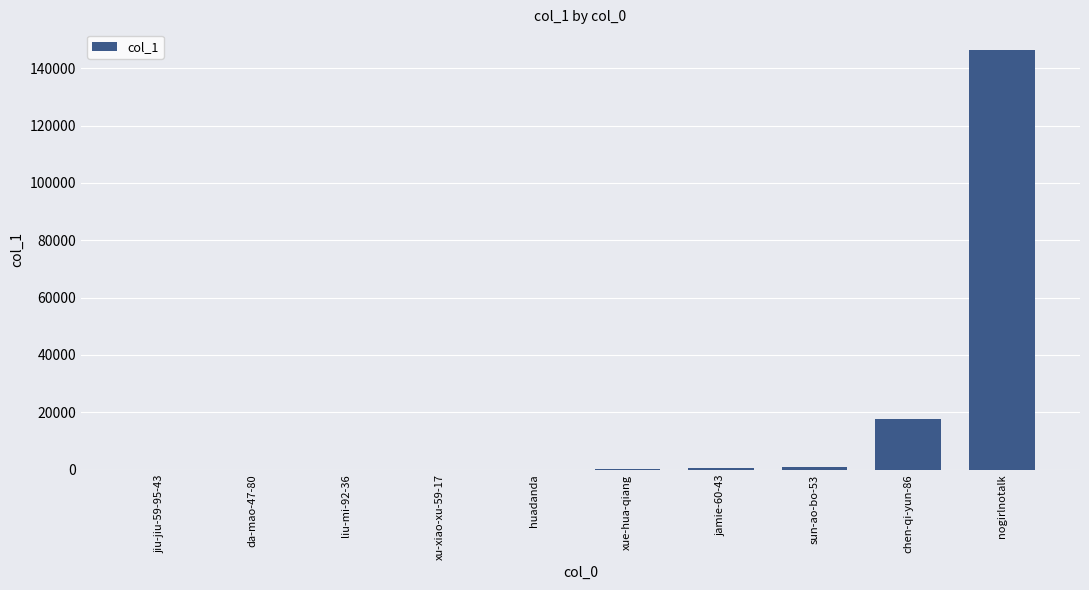

Where is the data nearest to the value 73146?

chen-qi-yun-86